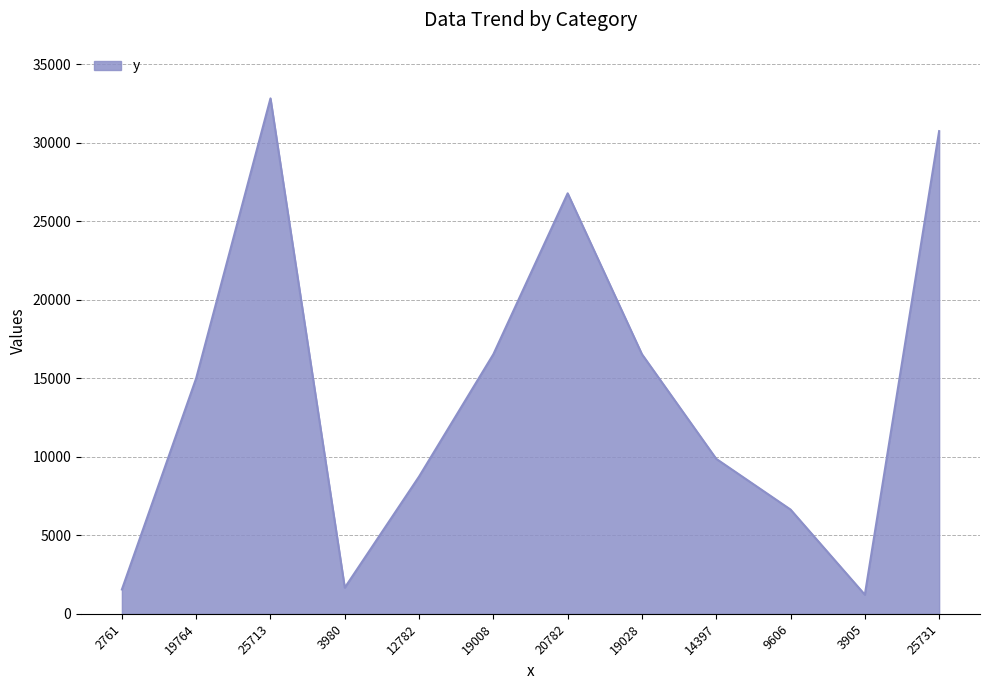

True or false: the data shows 34825 at 20782.

False